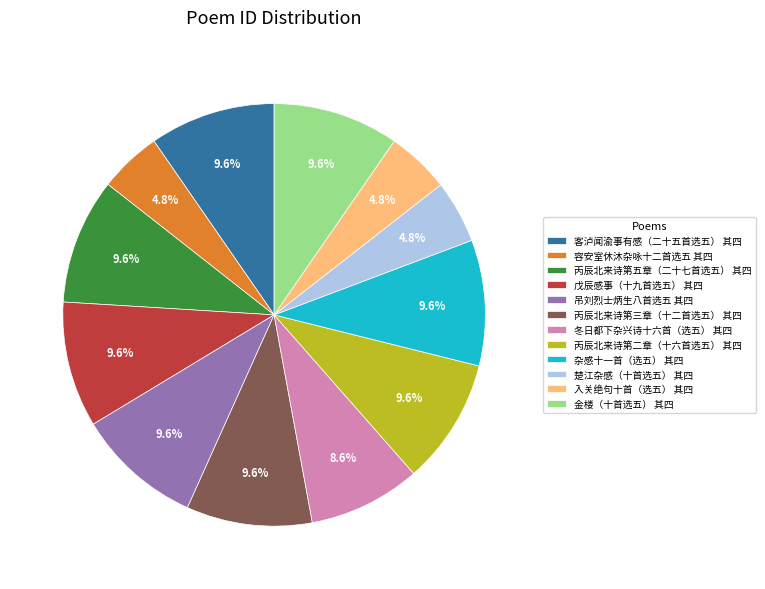

Count the number of slices in the pie.

12